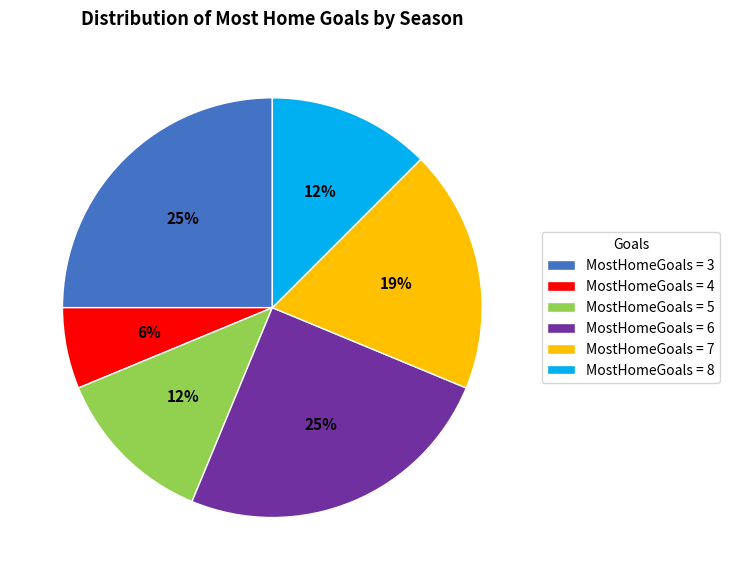

To the nearest percent, what is the average slice percentage?

17%